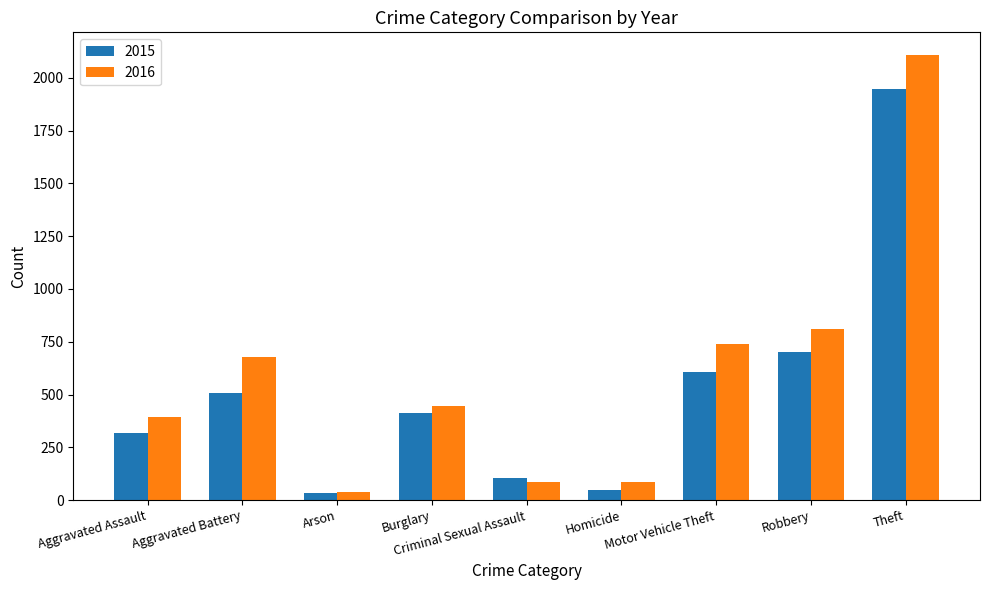

What is the sum of the 2015 values at Aggravated Battery and Criminal Sexual Assault?

612